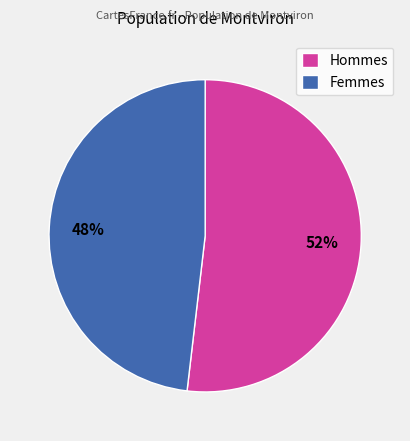

To the nearest percent, what is the average slice percentage?

50%